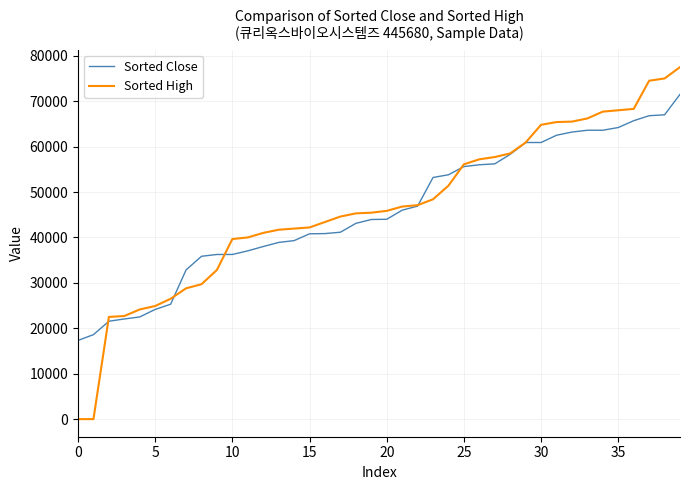

What is the highest value of the Sorted Close series?

71500